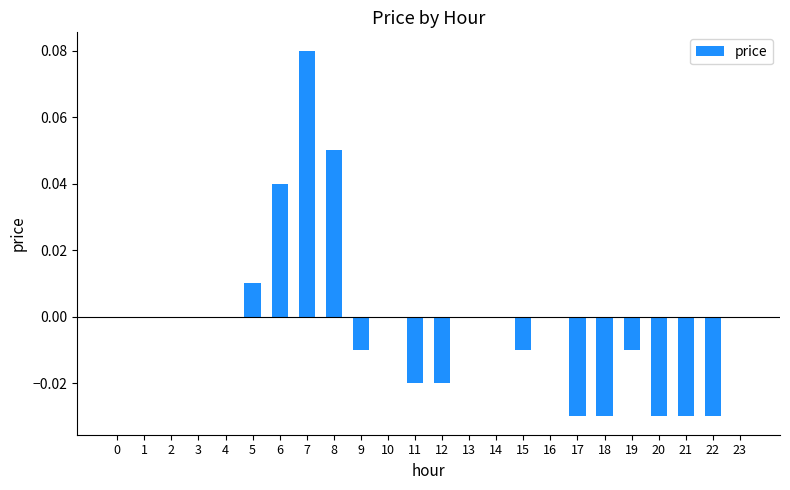

Between 17 and 10, which is larger?

10